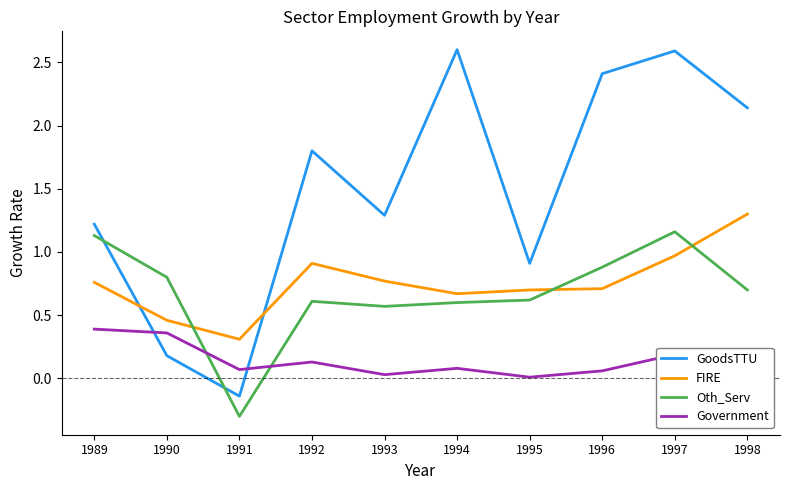

True or false: Government and FIRE cross at least once.

False